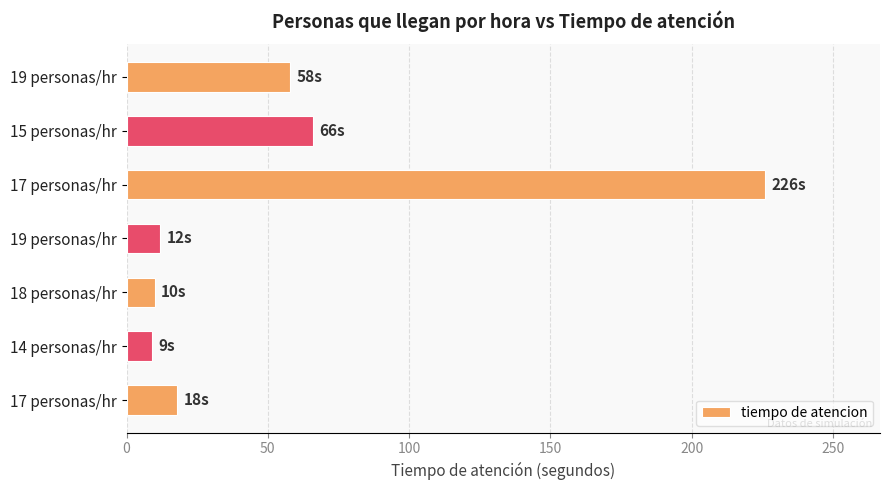

At which label is the value closest to 117?

15 personas/hr